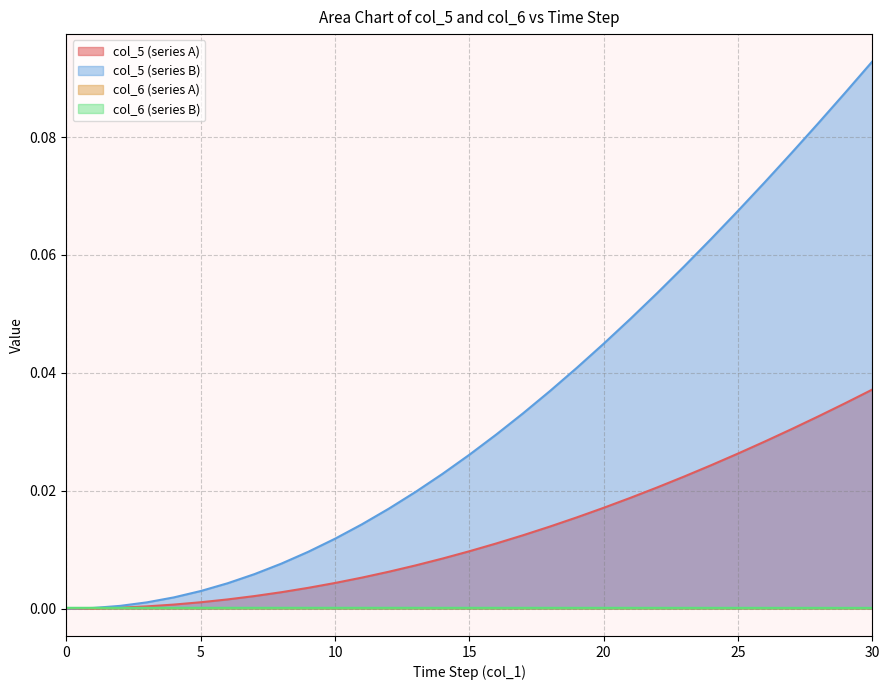

Which category has the highest value across all series?

30